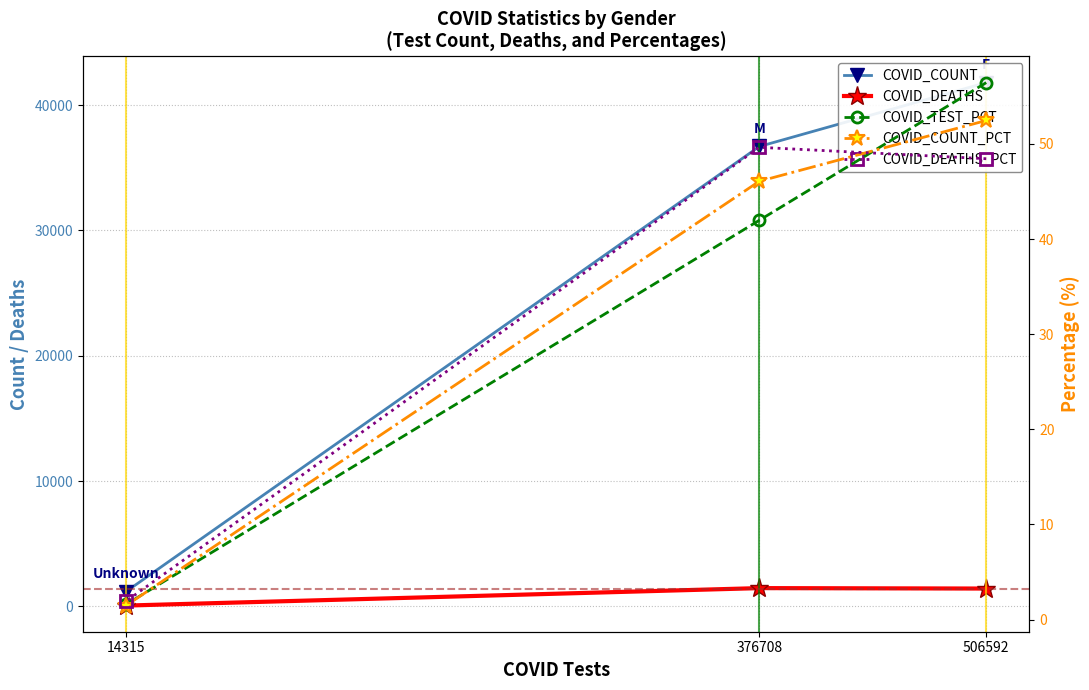

What is the sum of the COVID_DEATHS_PCT values at 506592 and 376708?

98.1